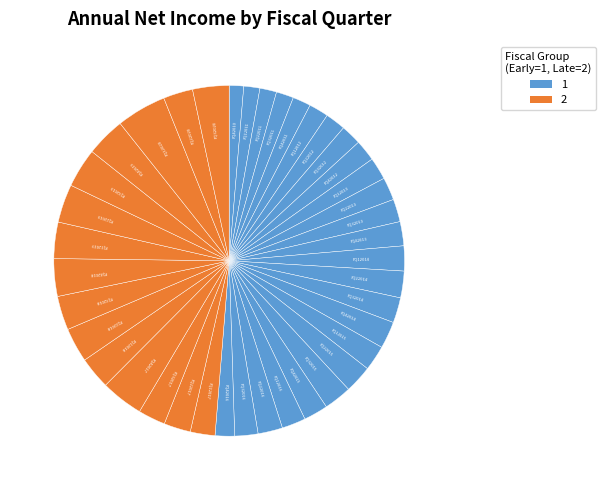

How many slices are in this pie chart?

40